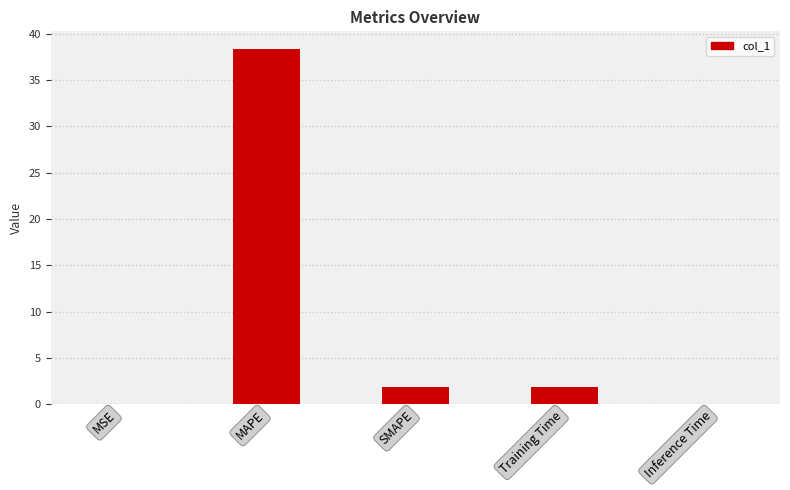

Approximately how many times larger is the value at SMAPE compared to Training Time?

1.0